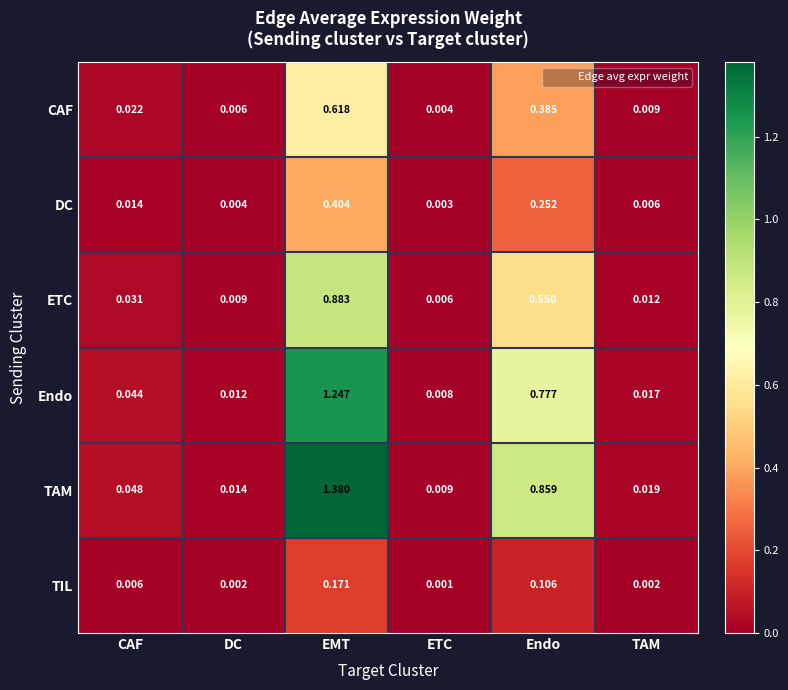

Rank the series at EMT from highest to lowest value.

TAM, Endo, ETC, CAF, DC, TIL